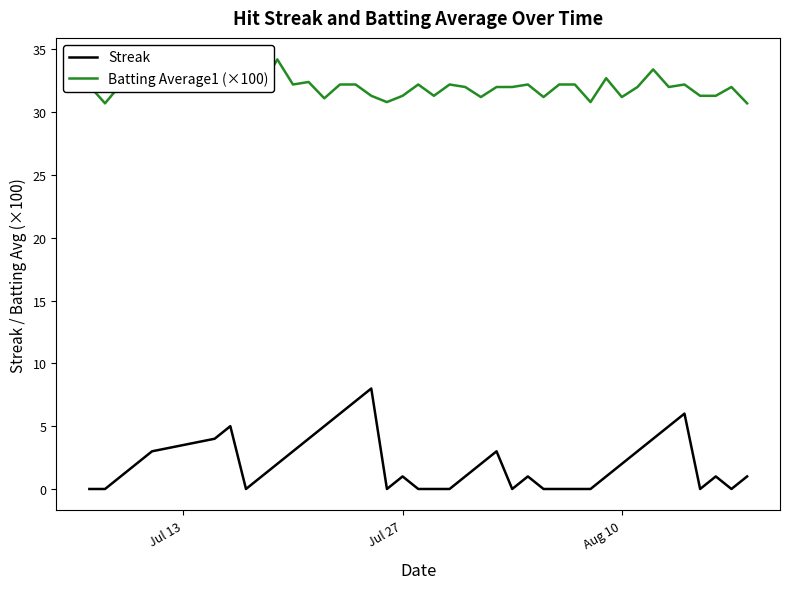

What is the maximum value for Batting Average1 (×100)?

34.2